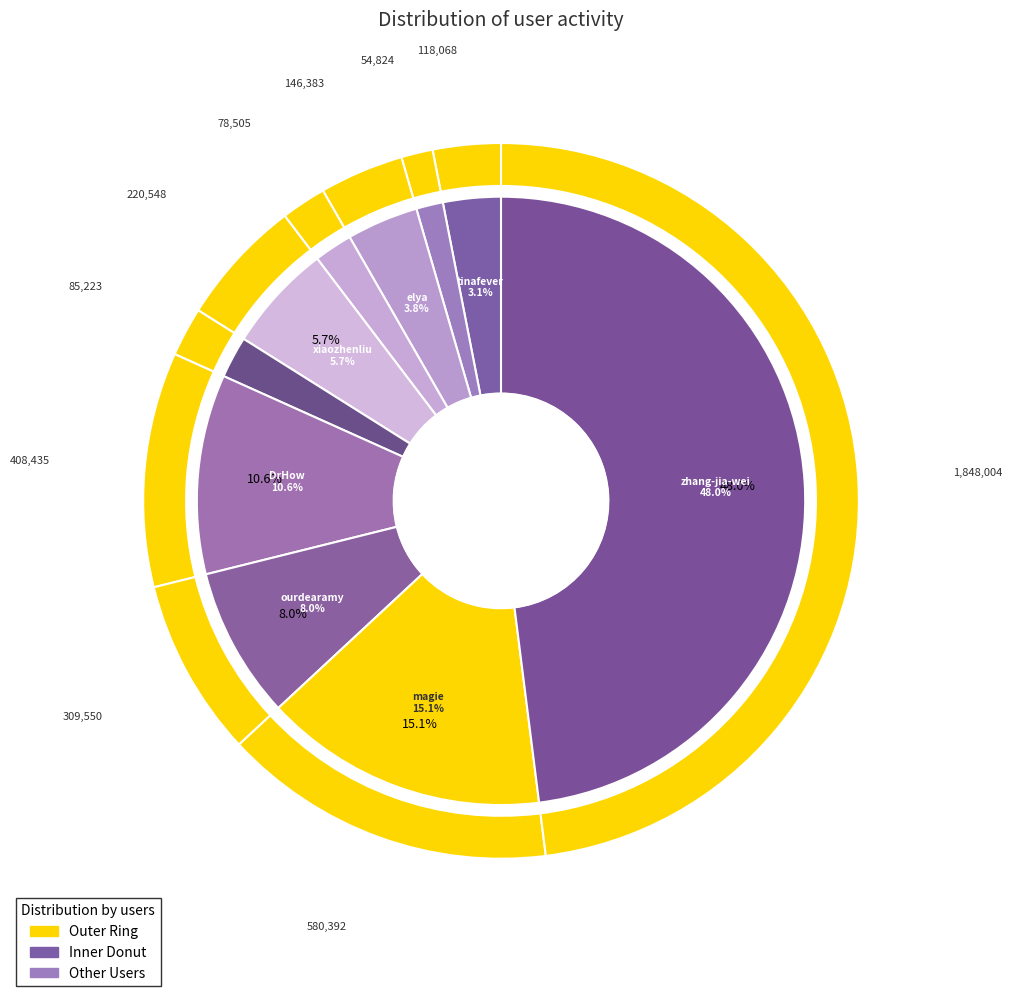

Is it true that shuang-wang is 1% of the pie?

True